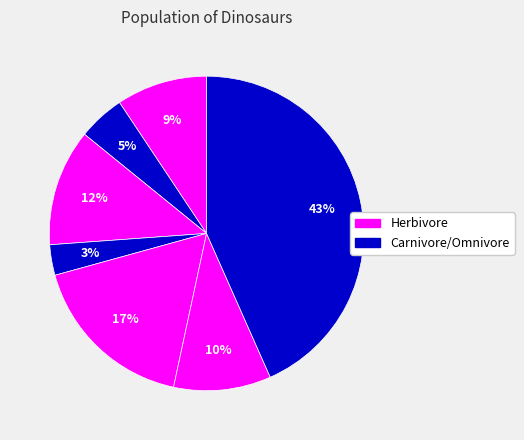

To the nearest percent, what is the difference between the largest and smallest slice percentages?

40%